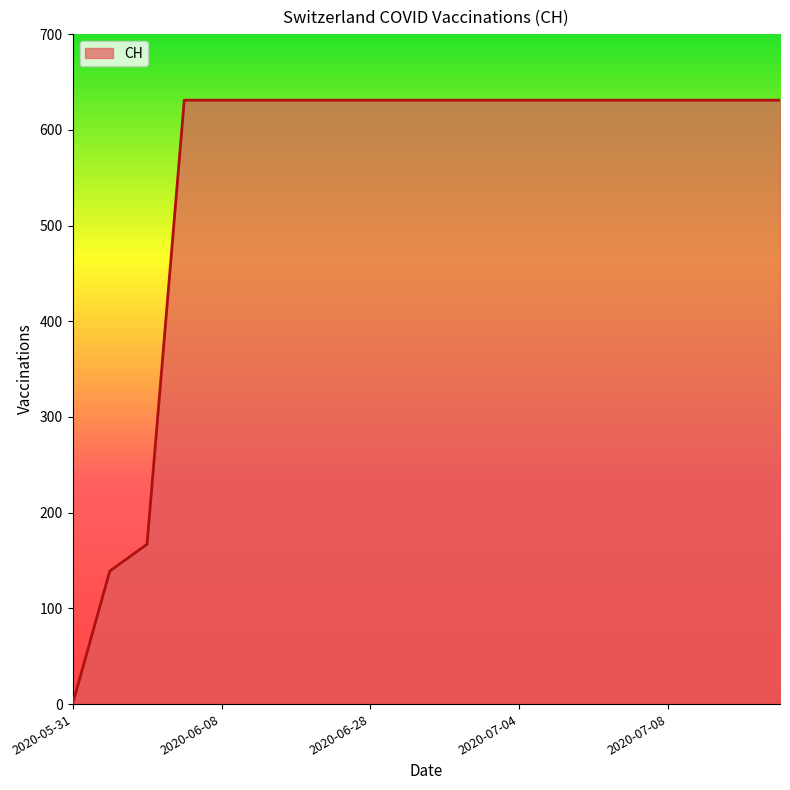

What is the greatest value displayed?

631